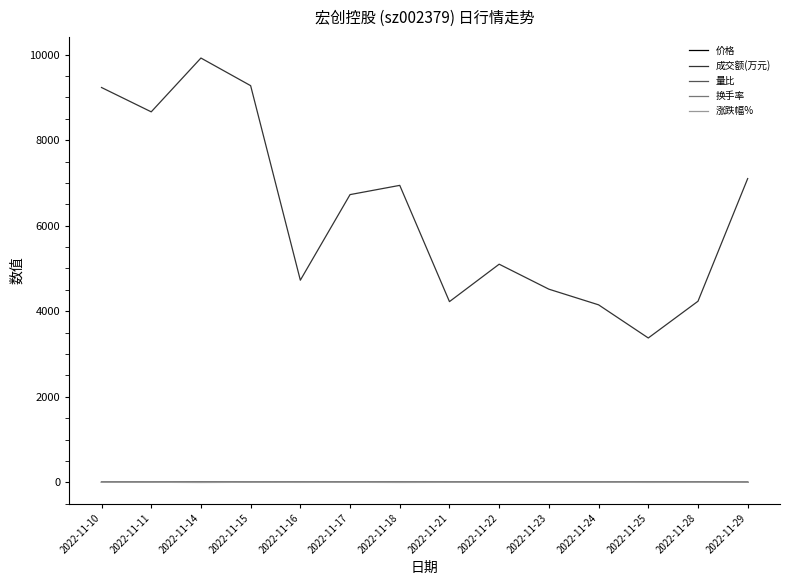

What is the spread (max minus min) of values at 2022-11-21?

4225.5